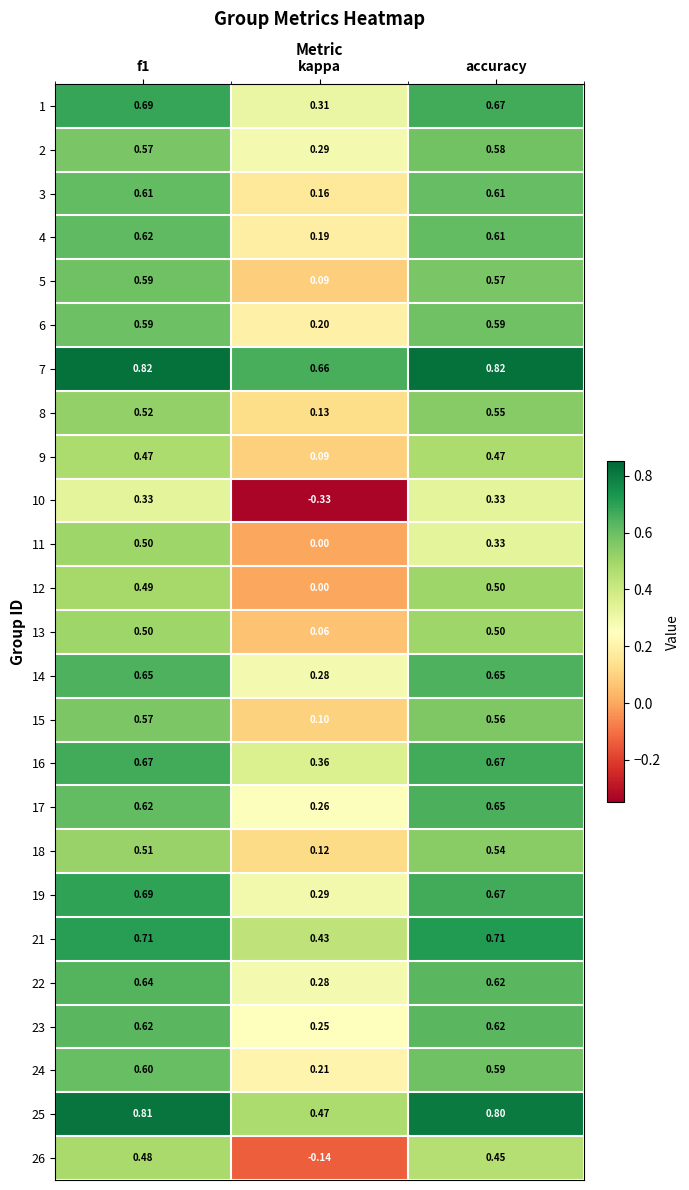

How many data points does each series have?

3